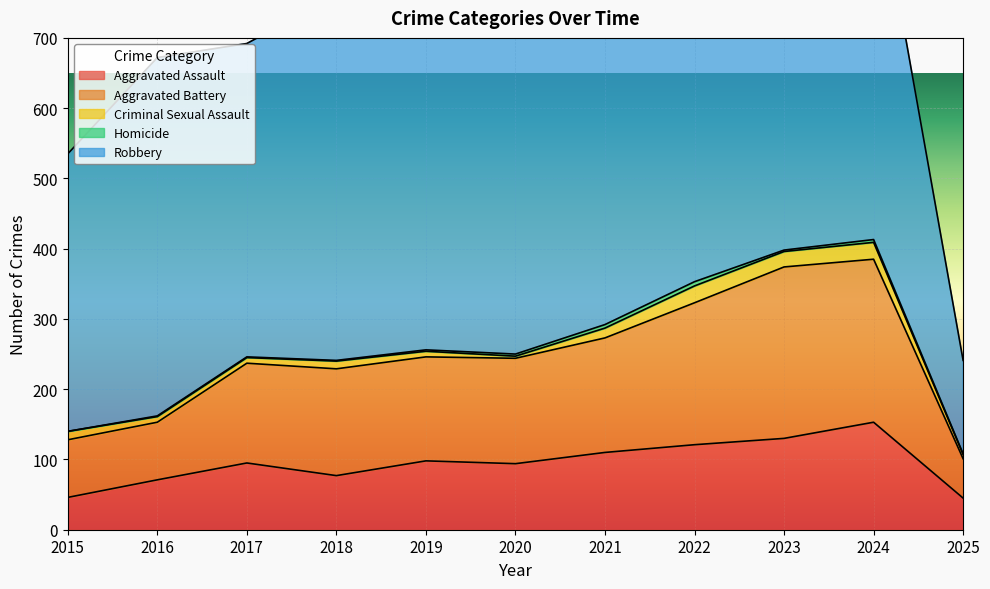

Reading left to right, what are all the values shown in this chart?

Aggravated Assault: 46	71	95	77	98	94	110	121	130	153	45
Aggravated Battery: 82	82	142	152	148	150	163	202	244	232	56
Criminal Sexual Assault: 12	8	8	11	8	3	14	24	22	24	6
Homicide: 0	1	1	1	2	3	5	6	2	4	1
Robbery: 395	510	446	520	591	450	484	521	440	543	133